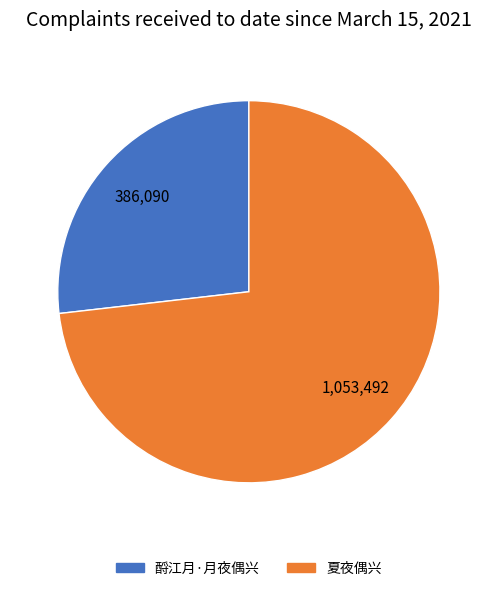

Combined, do 夏夜偶兴 and 酹江月·月夜偶兴 account for over 50%?

Yes